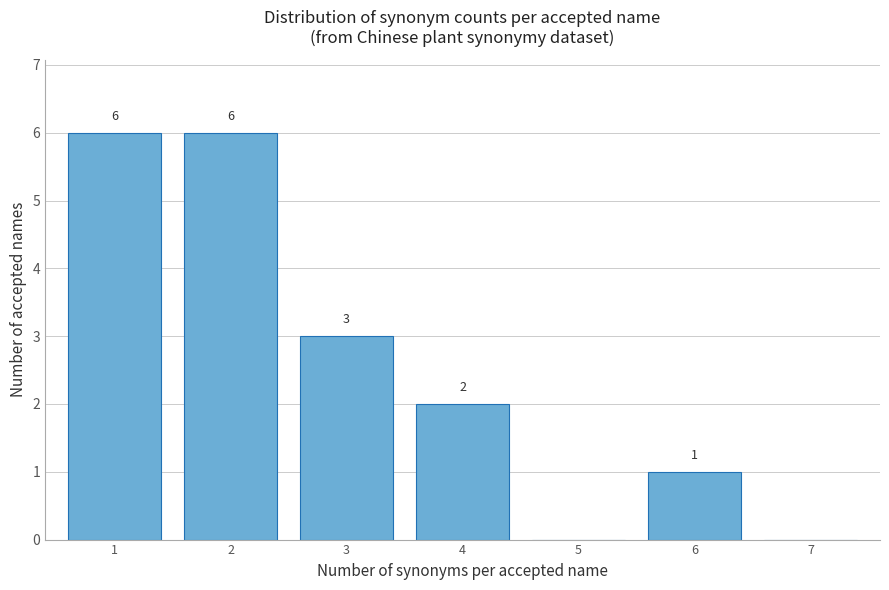

Reading left to right, what are all the values shown in this chart?

1=6	2=6	3=3	4=2	5=0	6=1	7=0